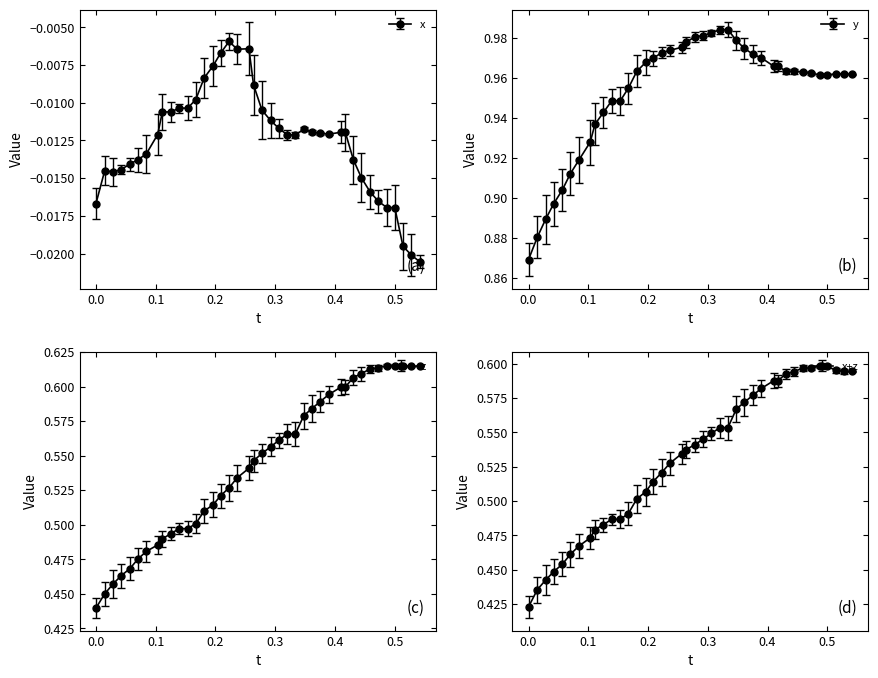

Rank the series by their maximum value, from lowest to highest.

x, z, y